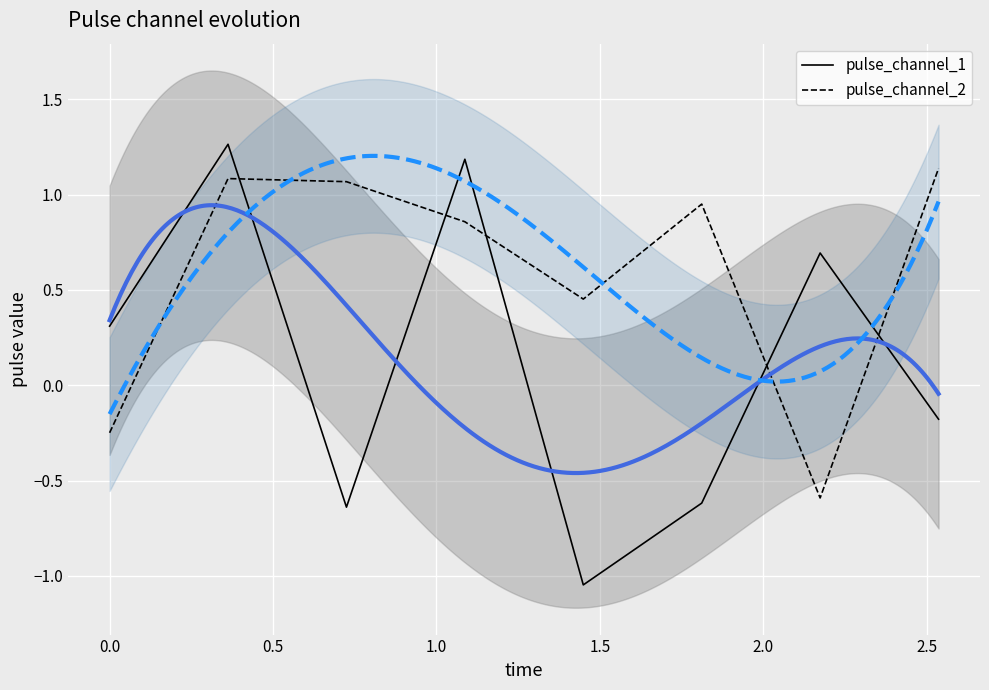

Which series has the largest total across all categories?

pulse_channel_2